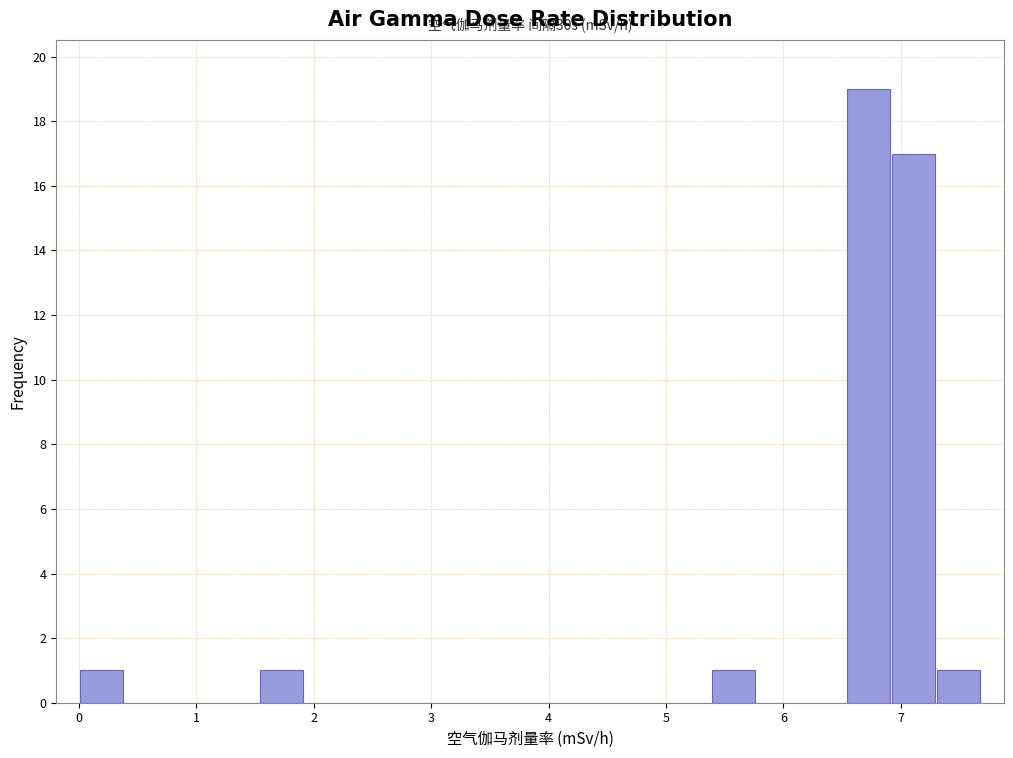

Read against the x-axis, roughly where is the centre of the tallest bar?

6.7